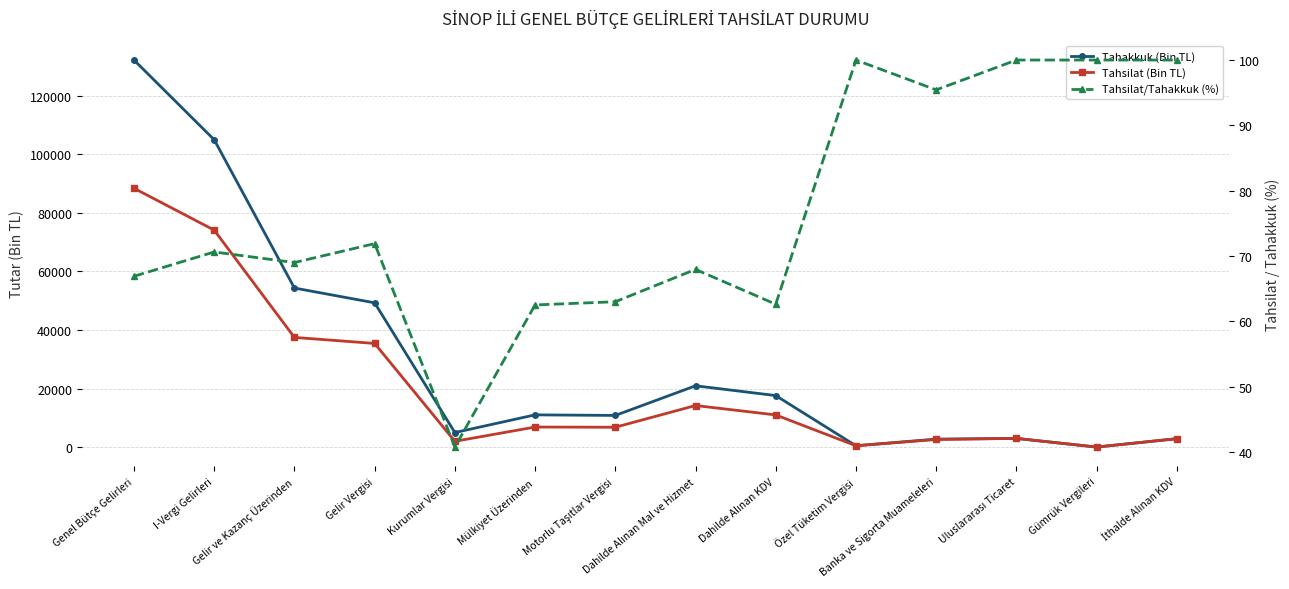

At which category is the sum across all series the highest?

Genel Bütçe Gelirleri